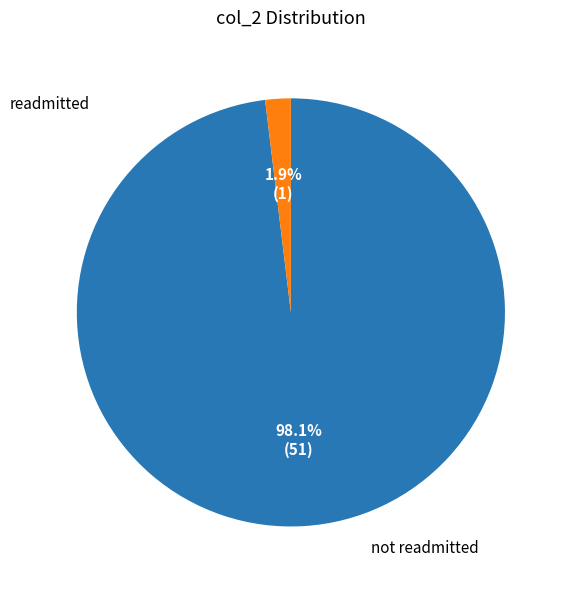

Is there any slice that represents more than half of the pie?

Yes